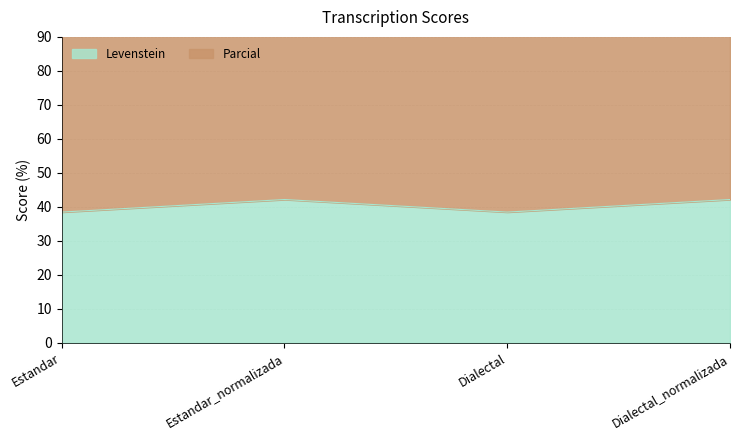

What are all the series names shown in the legend?

Levenstein, Parcial